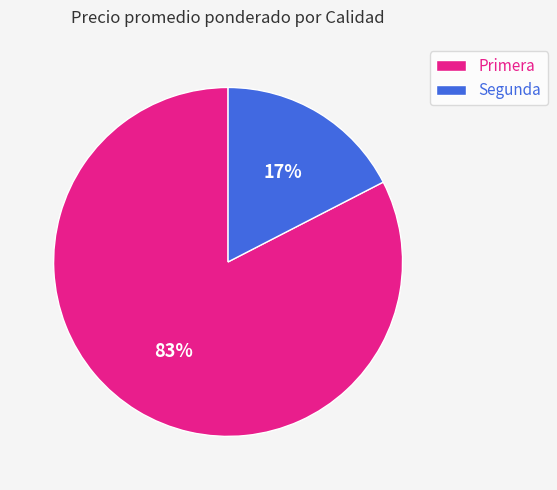

Is the sum of Segunda and Primera greater than half?

Yes